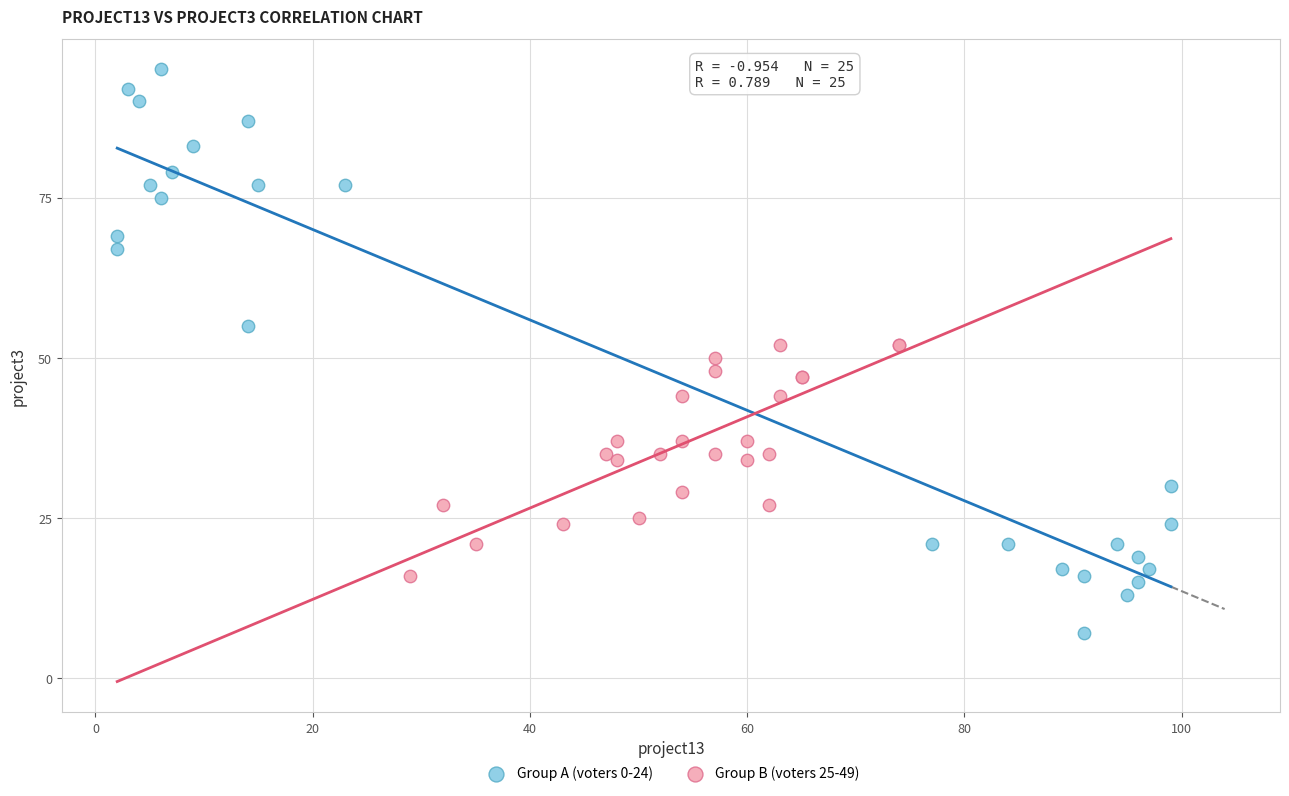

Which series contains the lowest Y value?

Group A (voters 0-24)